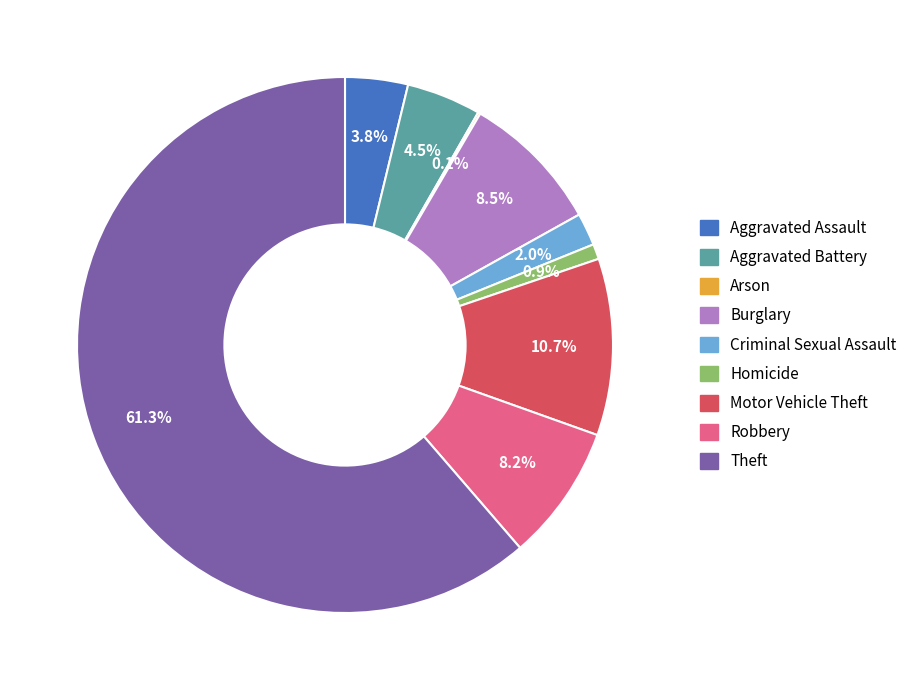

To the nearest percent, what is the combined percentage of Burglary and Aggravated Battery?

13%